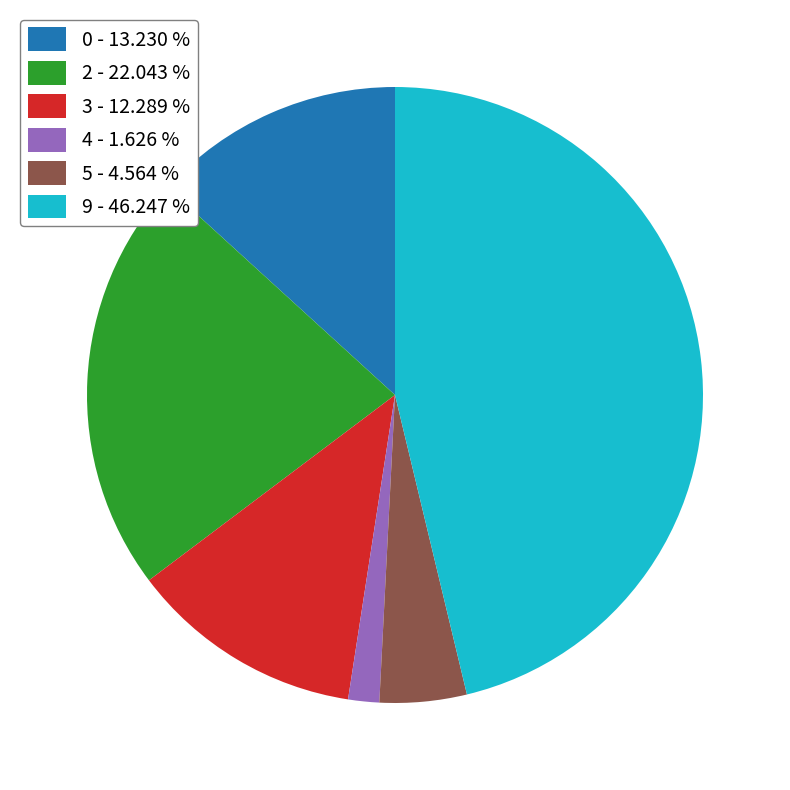

Which slice is the largest?

9 - 46.247 %